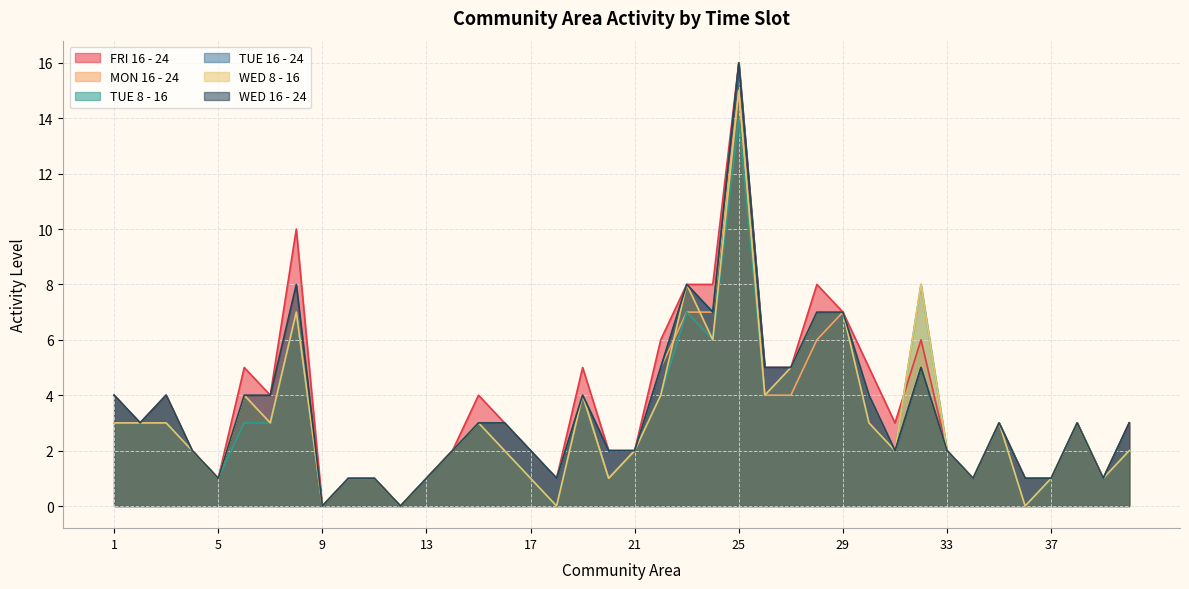

How many lines are shown in the chart?

6